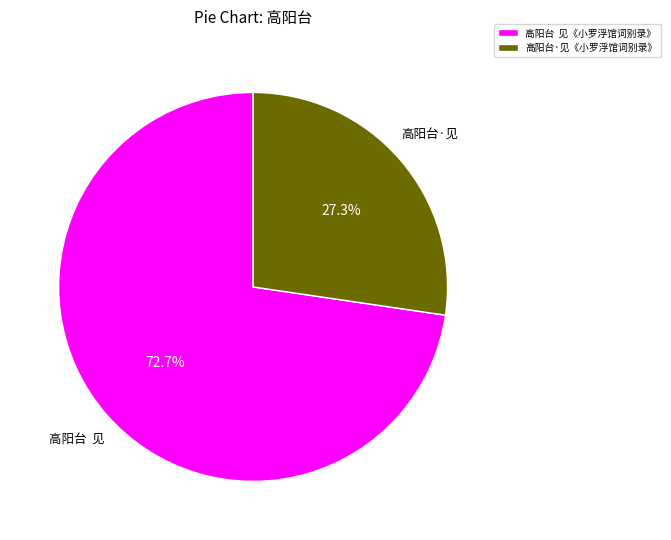

Approximately how many times larger is the value at 高阳台 见《小罗浮馆词别录》 compared to 高阳台·见《小罗浮馆词别录》?

2.7